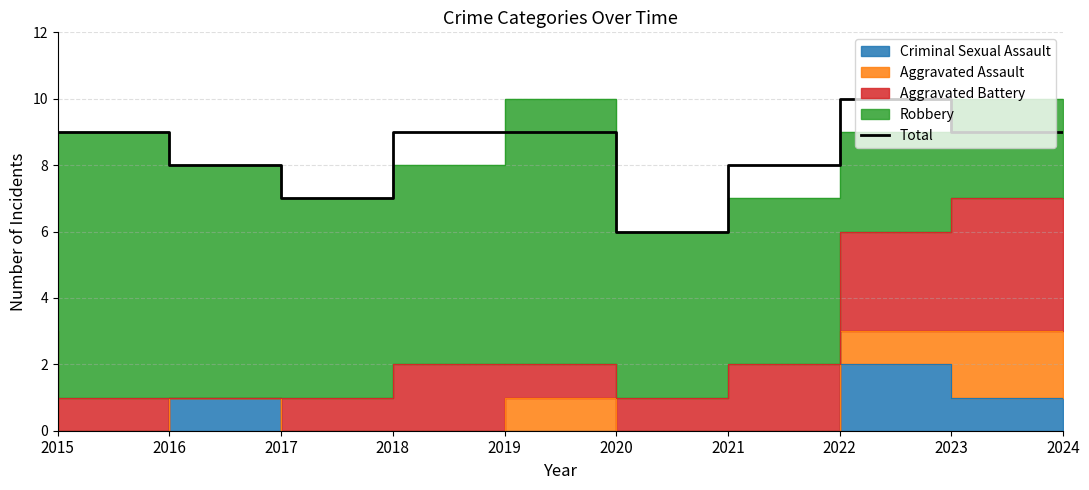

Where is the data nearest to the value 8?

2017